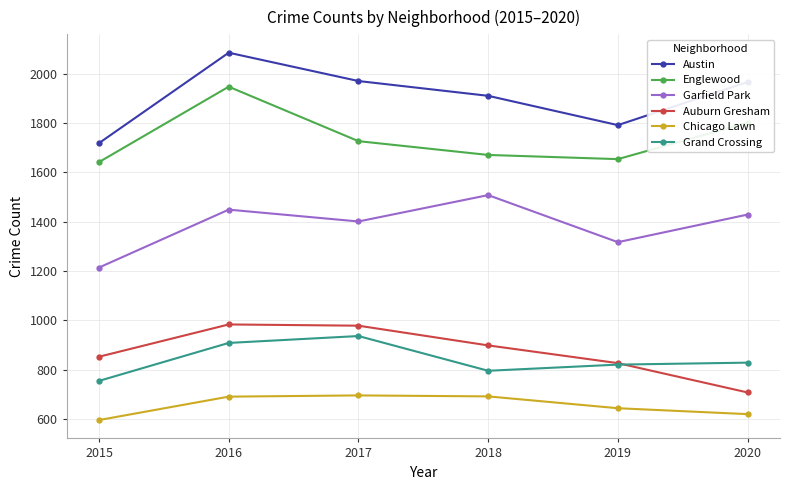

Rank the series at 2015 from lowest to highest value.

Chicago Lawn, Grand Crossing, Auburn Gresham, Garfield Park, Englewood, Austin